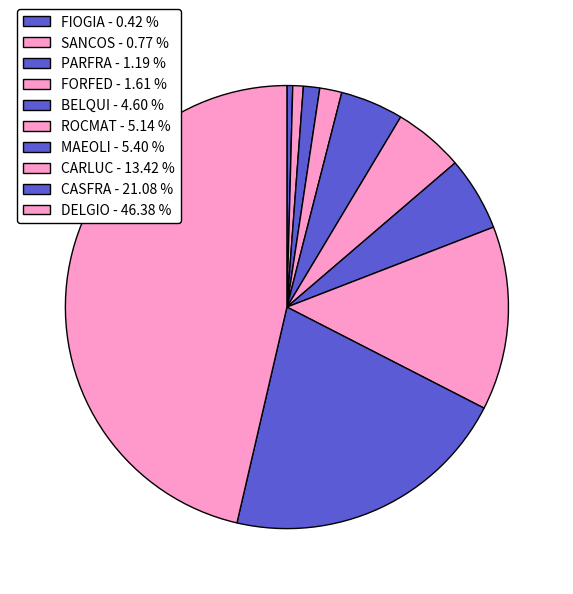

Rank the categories by value from lowest to highest.

FIOGIA, SANCOS, PARFRA, FORFED, BELQUI, ROCMAT, MAEOLI, CARLUC, CASFRA, DELGIO